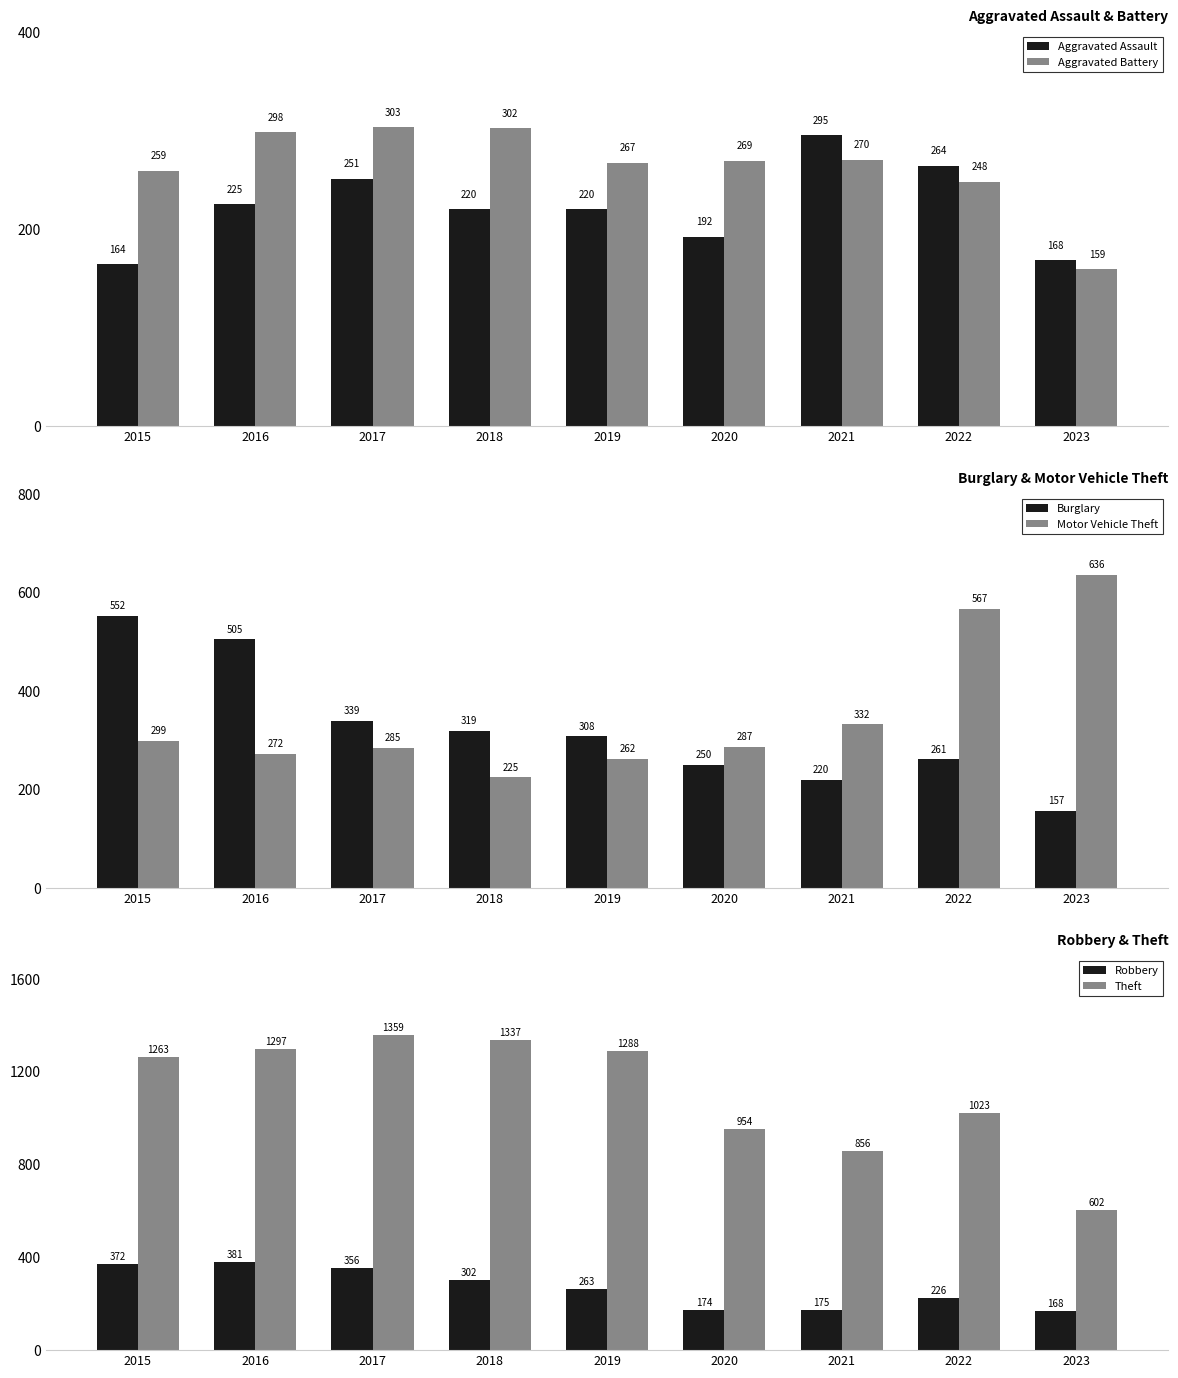

The value of Theft at 2016 is 1900. True or false?

False